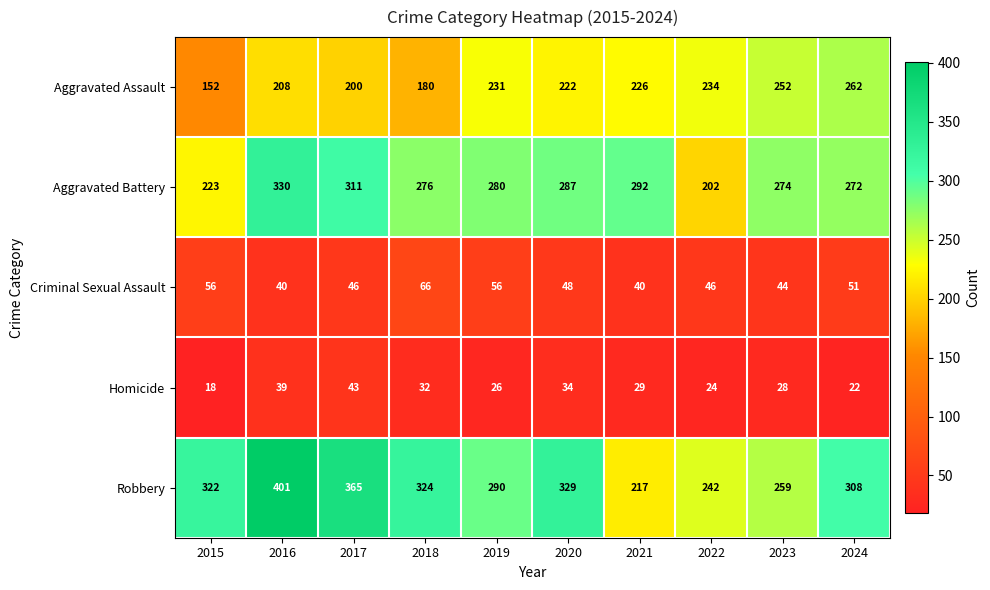

What is the total value across all series at 2016?

1018